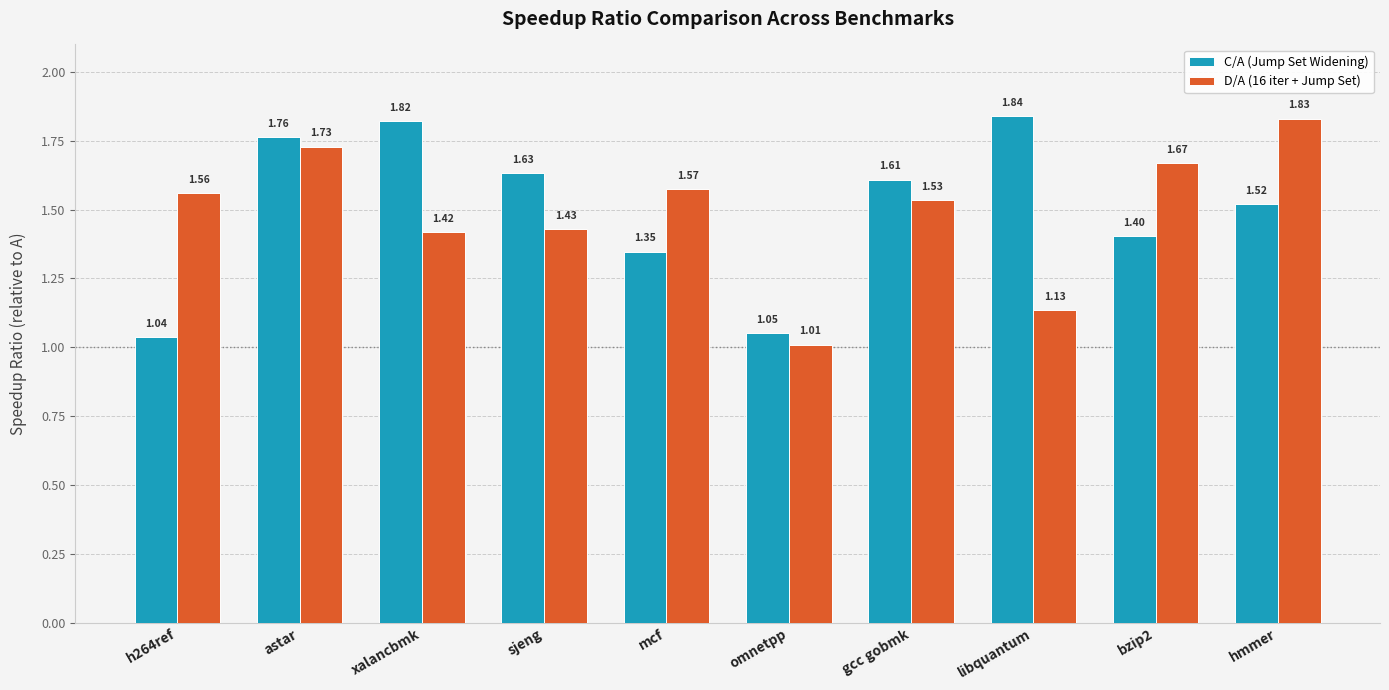

At which category is the sum across all series the highest?

astar